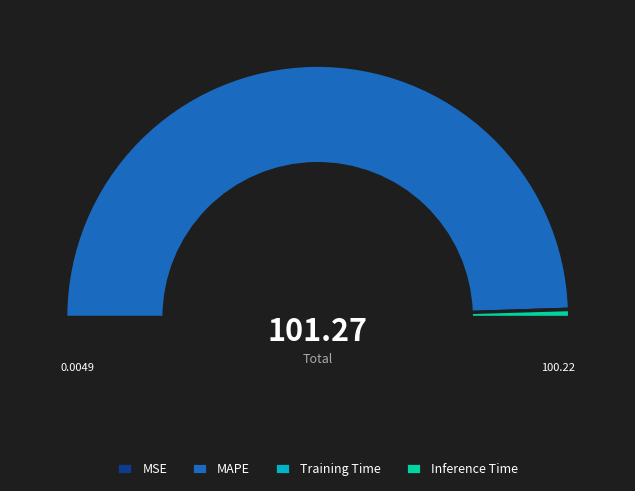

How many segments does this pie chart have?

4